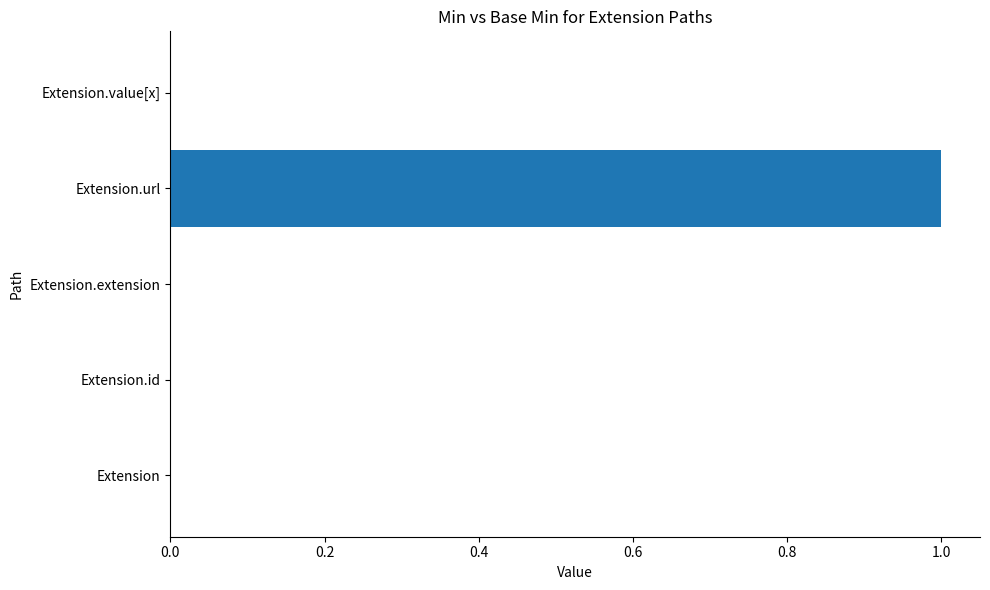

Count the values in the range 0 to 1.

5